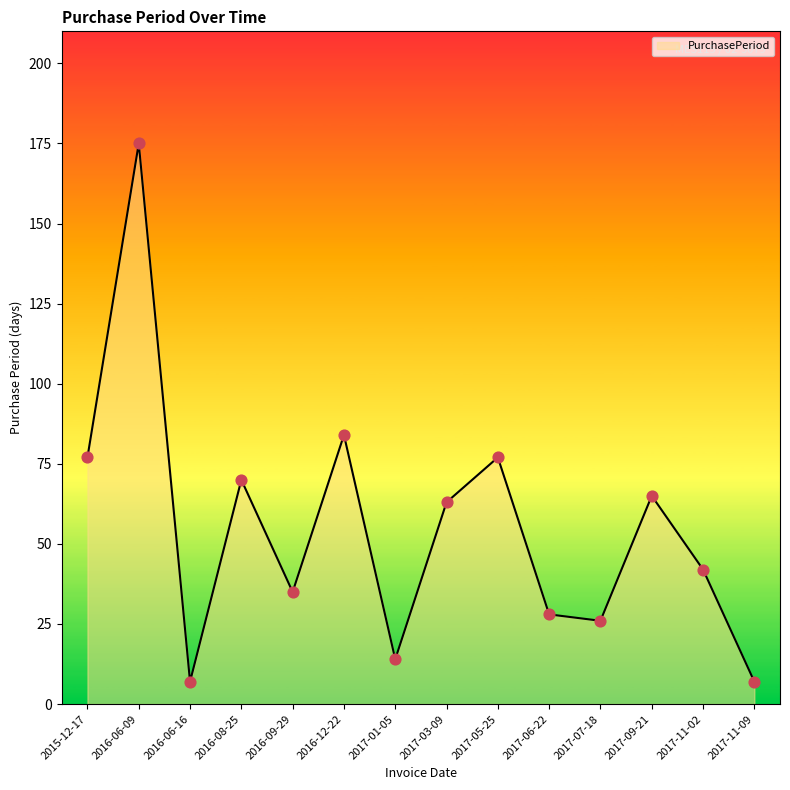

What is the change in value from 2016-06-16 to 2016-09-29?

+28